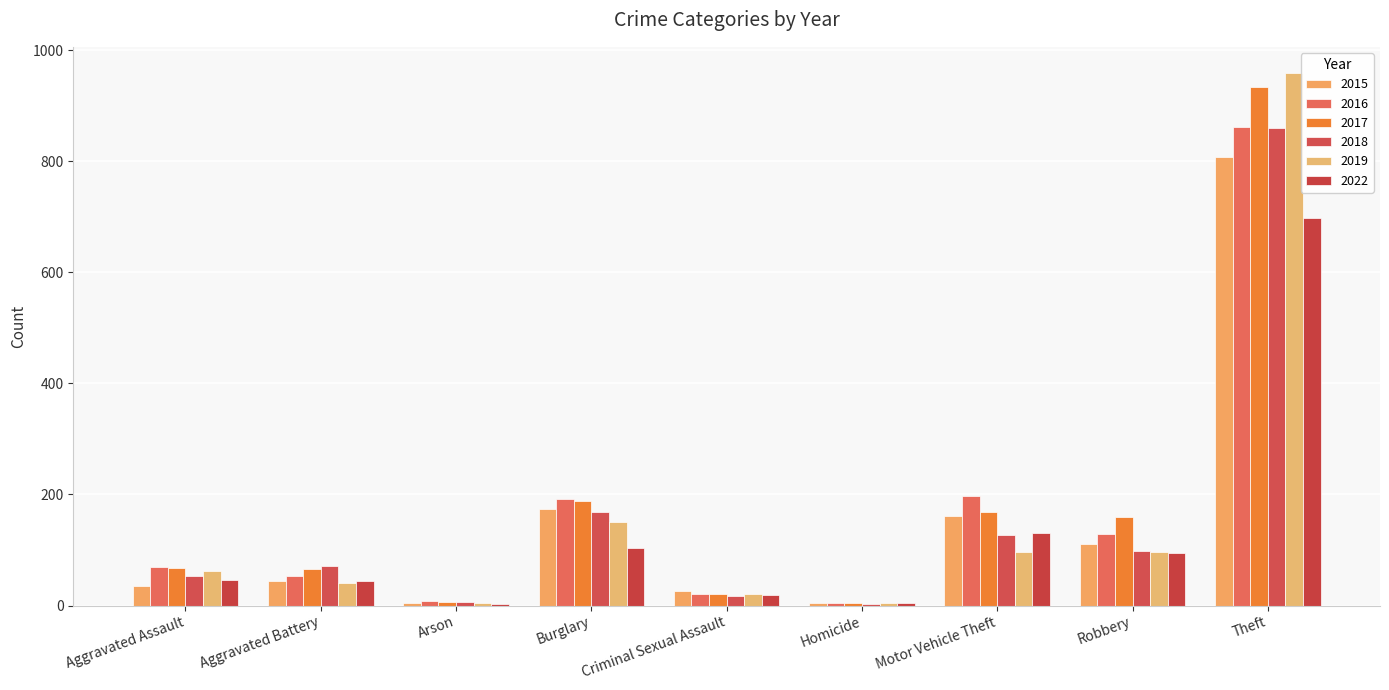

True or false: 2015 has a value of 40 at Criminal Sexual Assault.

False